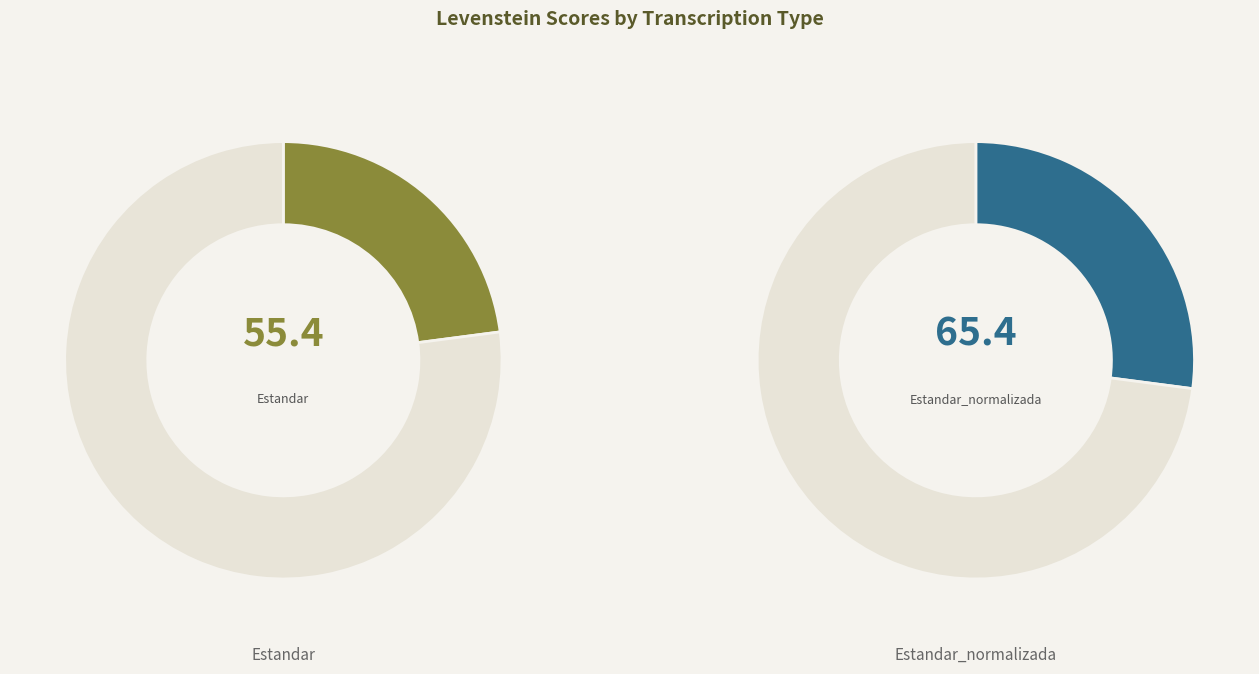

How many segments does this pie chart have?

4